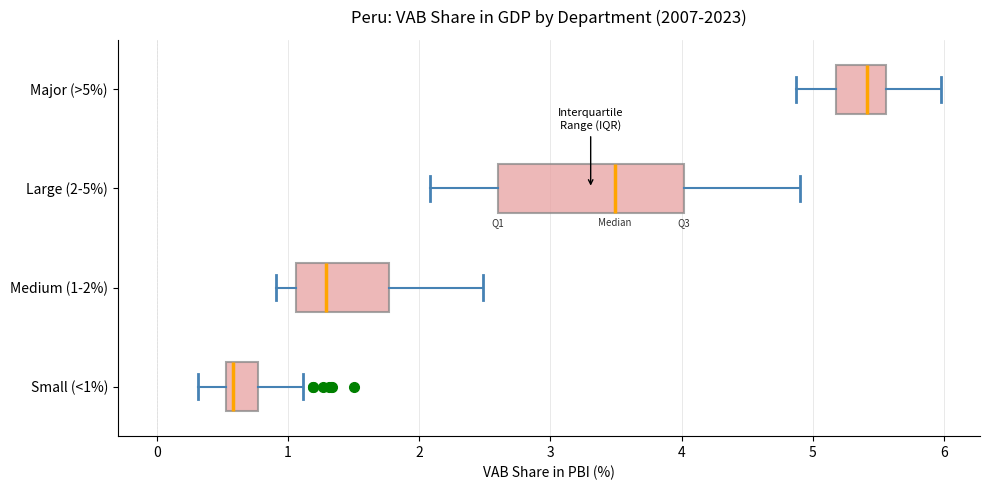

Reading bottom to top, read every box against the x-axis: the position of its median line, the range the box covers, and the ends of its whiskers. The values are not printed on the chart, so give them approximately, as read against the axis.

Small (<1%): median 0.6, box 0.5 to 0.8, whiskers 0.3 to 1.1
Medium (1-2%): median 1.3, box 1.1 to 1.8, whiskers 0.9 to 2.5
Large (2-5%): median 3.5, box 2.6 to 4.0, whiskers 2.1 to 4.9
Major (>5%): median 5.4, box 5.2 to 5.6, whiskers 4.9 to 6.0